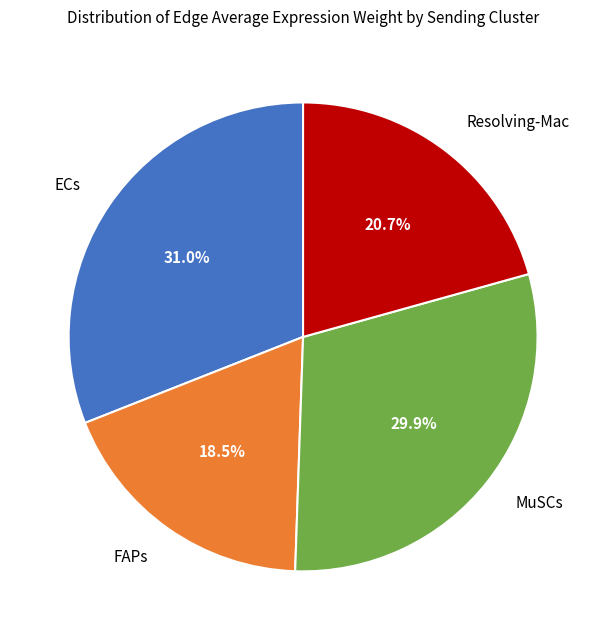

True or false: Resolving-Mac accounts for 21% of the total.

True